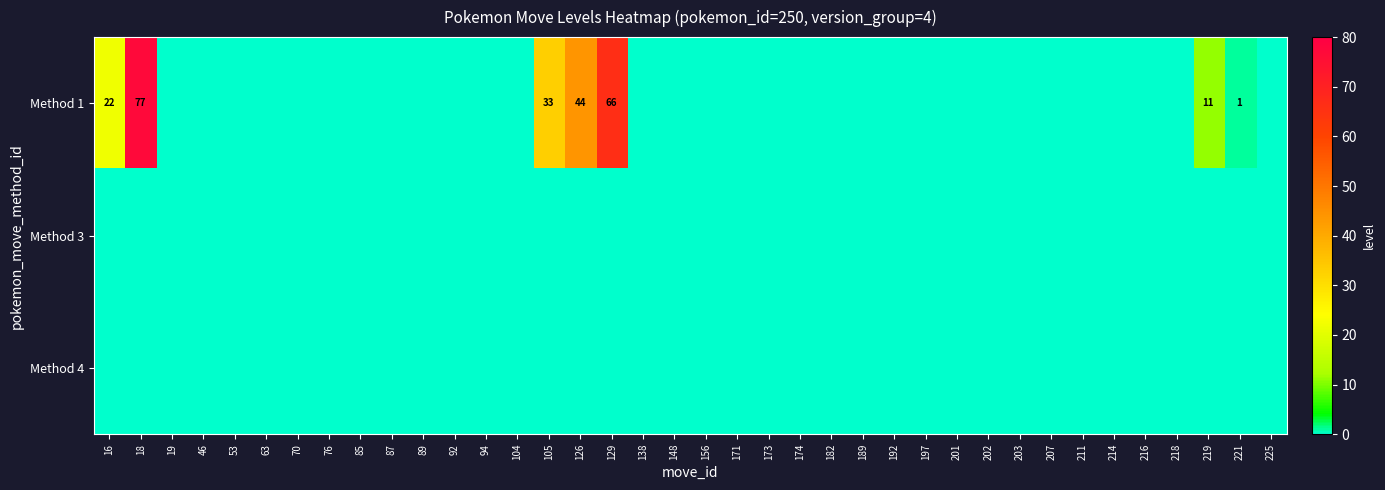

The value of Method 1 at 105 is 33. True or false?

True